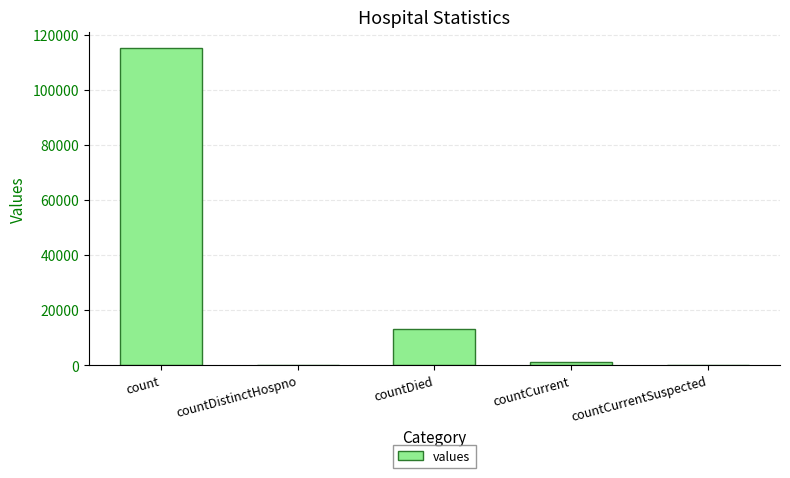

How many data points does each series have?

5